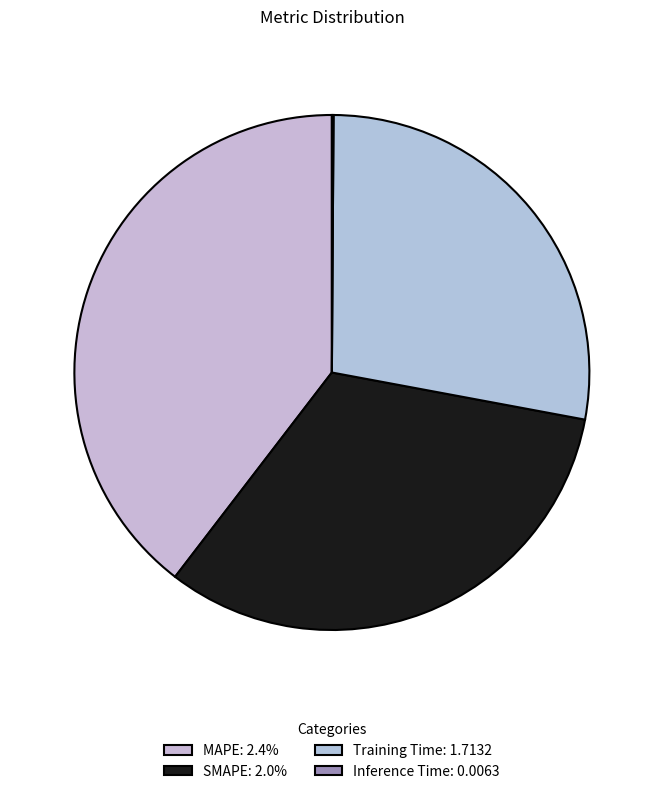

Which slice is the largest?

MAPE